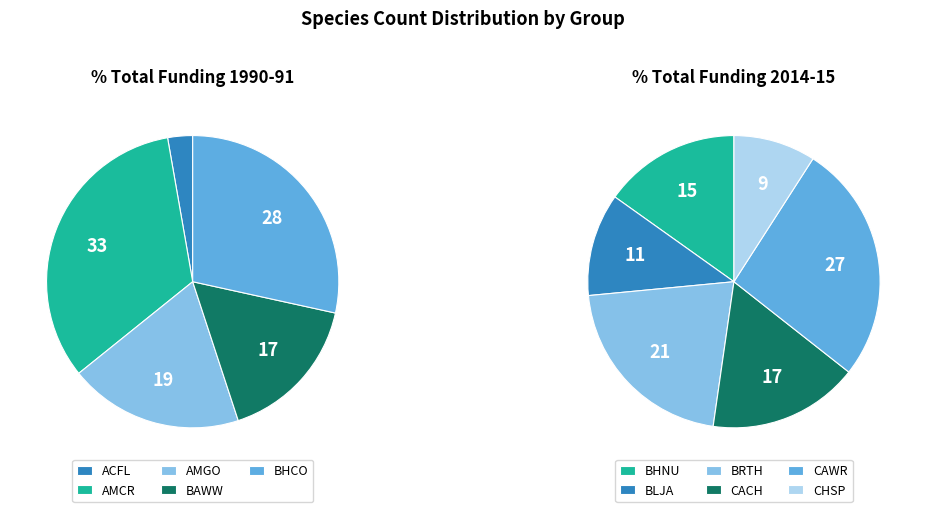

Is there any slice that represents more than half of the pie?

No